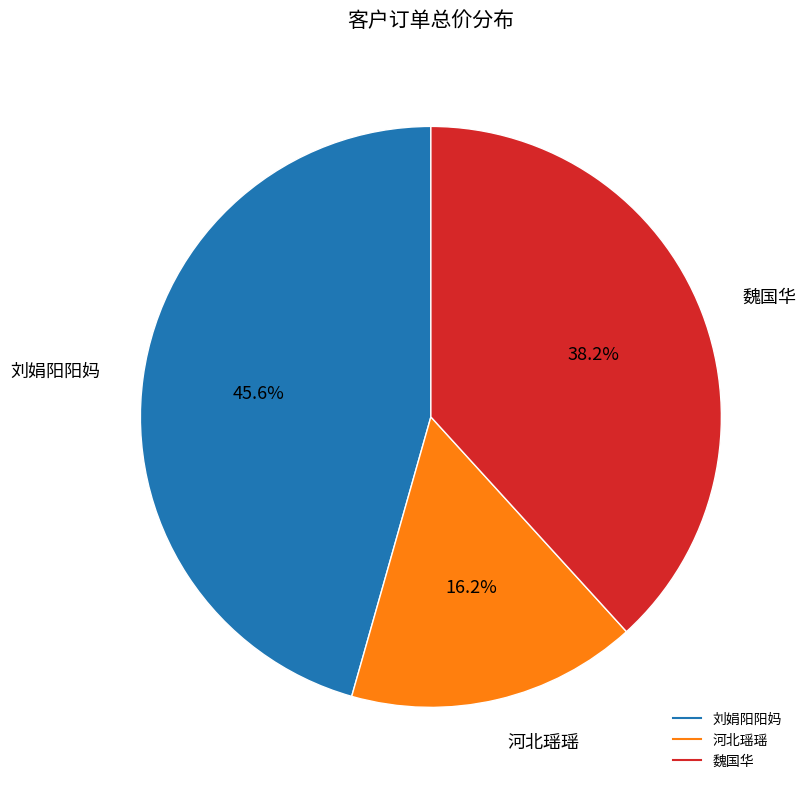

Is there any slice that represents more than half of the pie?

No